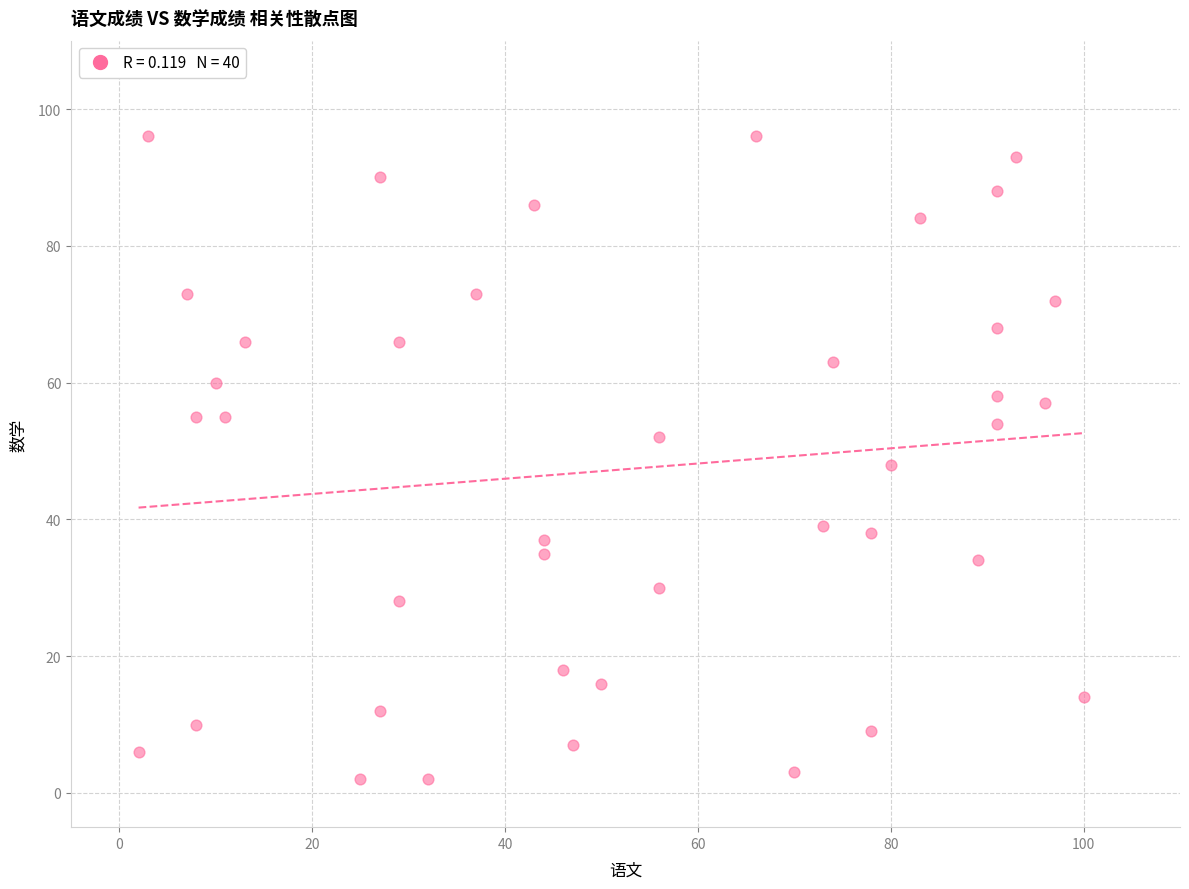

What is the range of X values (max minus min)?

98